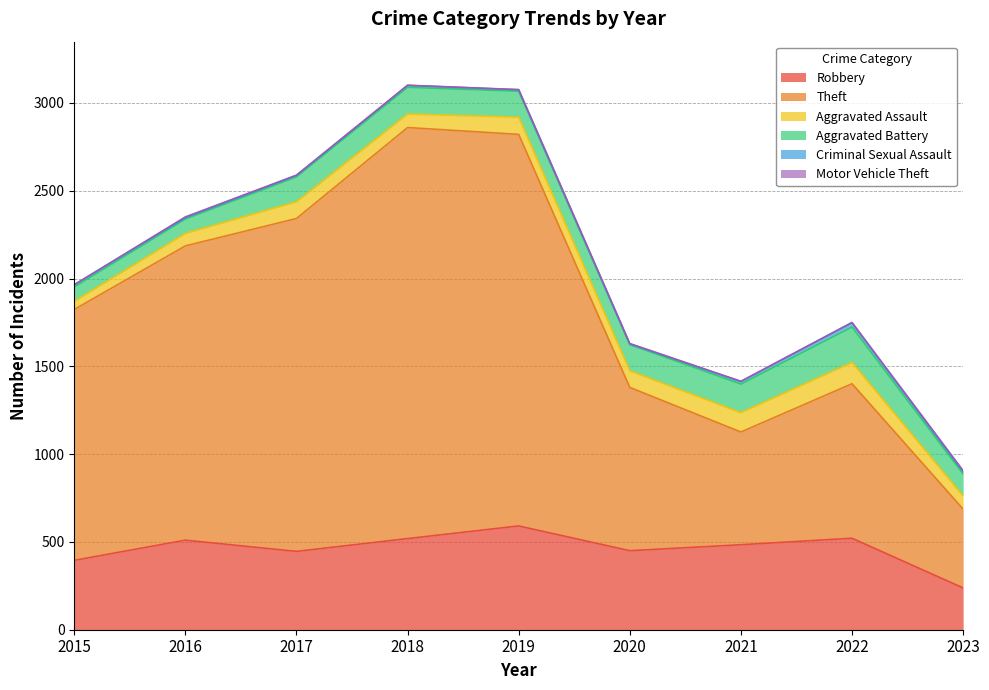

Reading left to right, what are all the values shown in this chart?

Robbery: 2015=395	2016=510	2017=446	2018=519	2019=591	2020=450	2021=484	2022=521	2023=238
Theft: 2015=1429	2016=1676	2017=1896	2018=2341	2019=2230	2020=930	2021=642	2022=880	2023=449
Aggravated Assault: 2015=46	2016=71	2017=95	2018=77	2019=98	2020=94	2021=110	2022=121	2023=75
Aggravated Battery: 2015=82	2016=82	2017=142	2018=152	2019=148	2020=150	2021=163	2022=202	2023=125
Criminal Sexual Assault: 2015=12	2016=8	2017=8	2018=11	2019=8	2020=3	2021=14	2022=24	2023=13
Motor Vehicle Theft: 2015=1	2016=4	2017=2	2018=1	2019=1	2020=3	2021=2	2022=2	2023=6